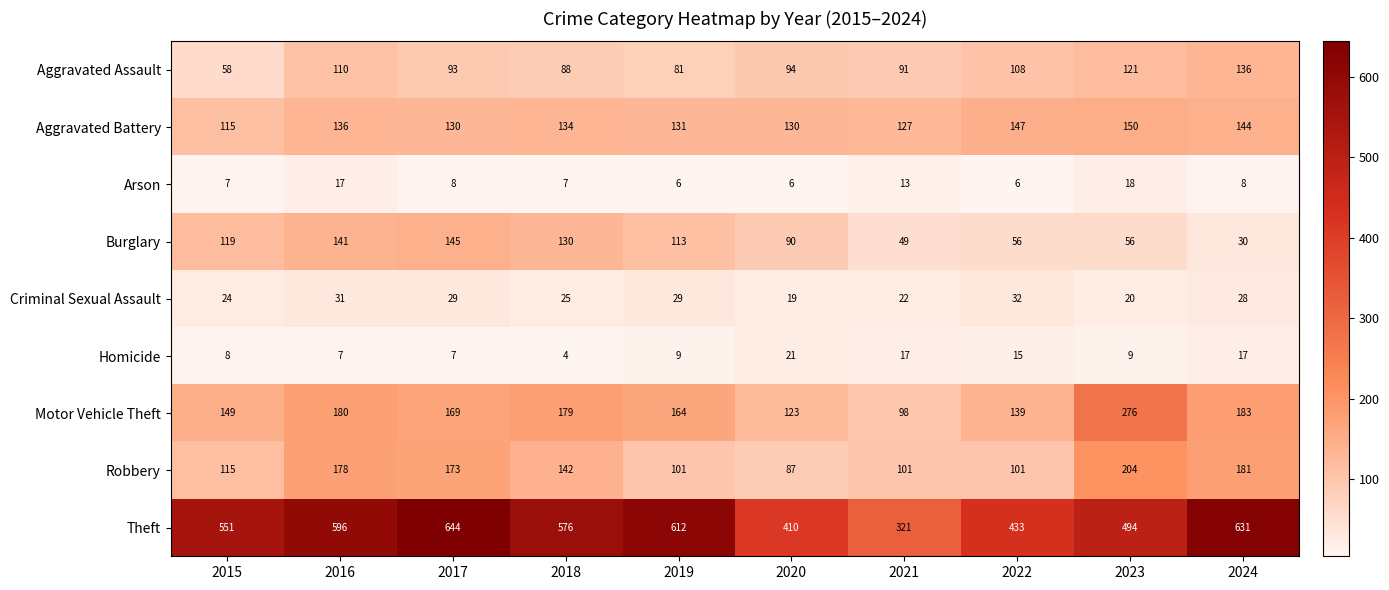

Which series has the largest total across all categories?

Theft